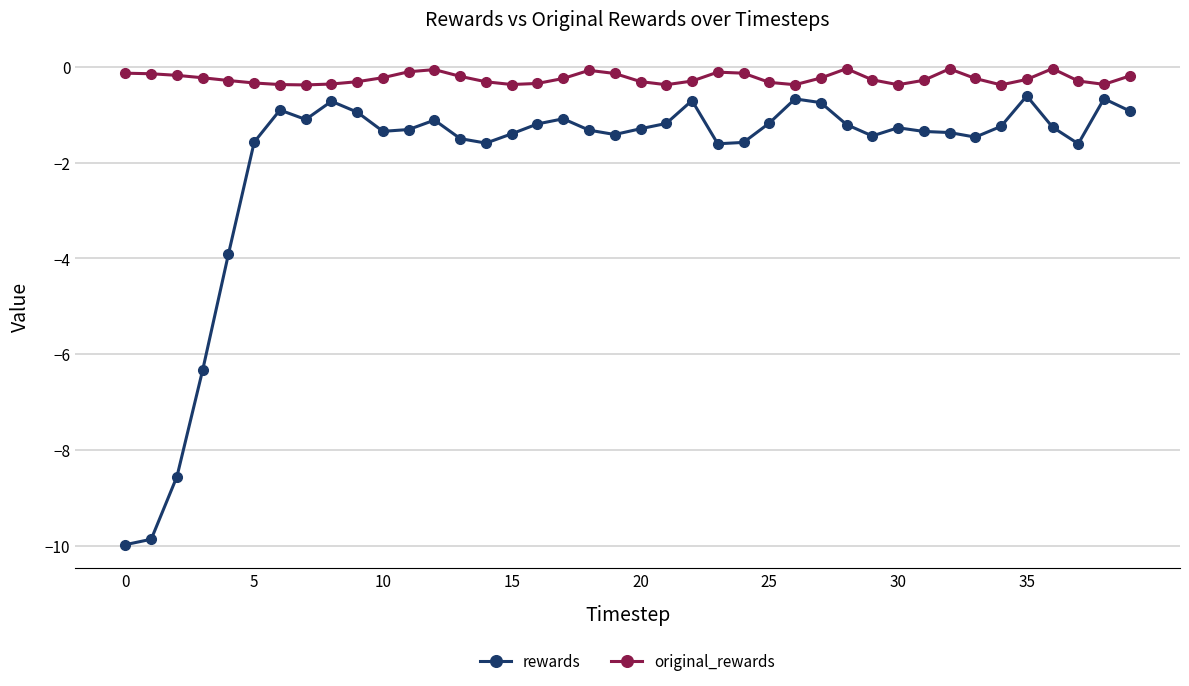

Rank the series by their average value, from lowest to highest.

rewards, original_rewards